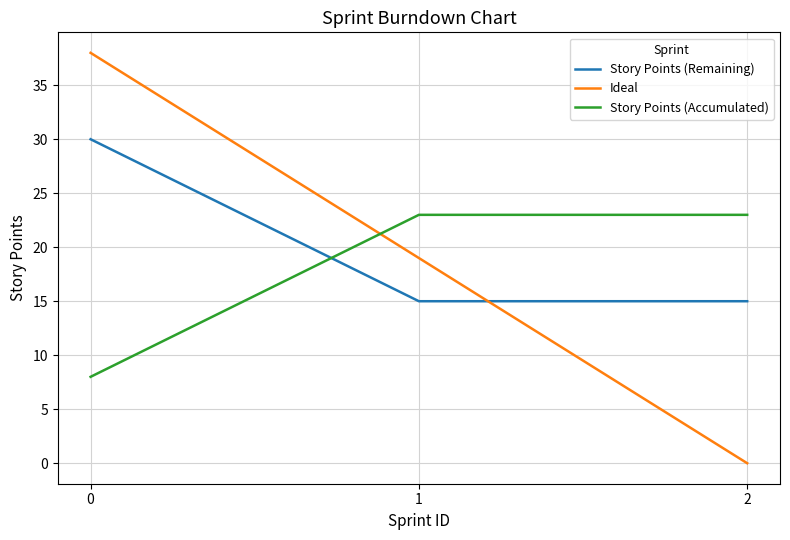

Is it true that Story Points (Remaining) equals 22 at 2?

False